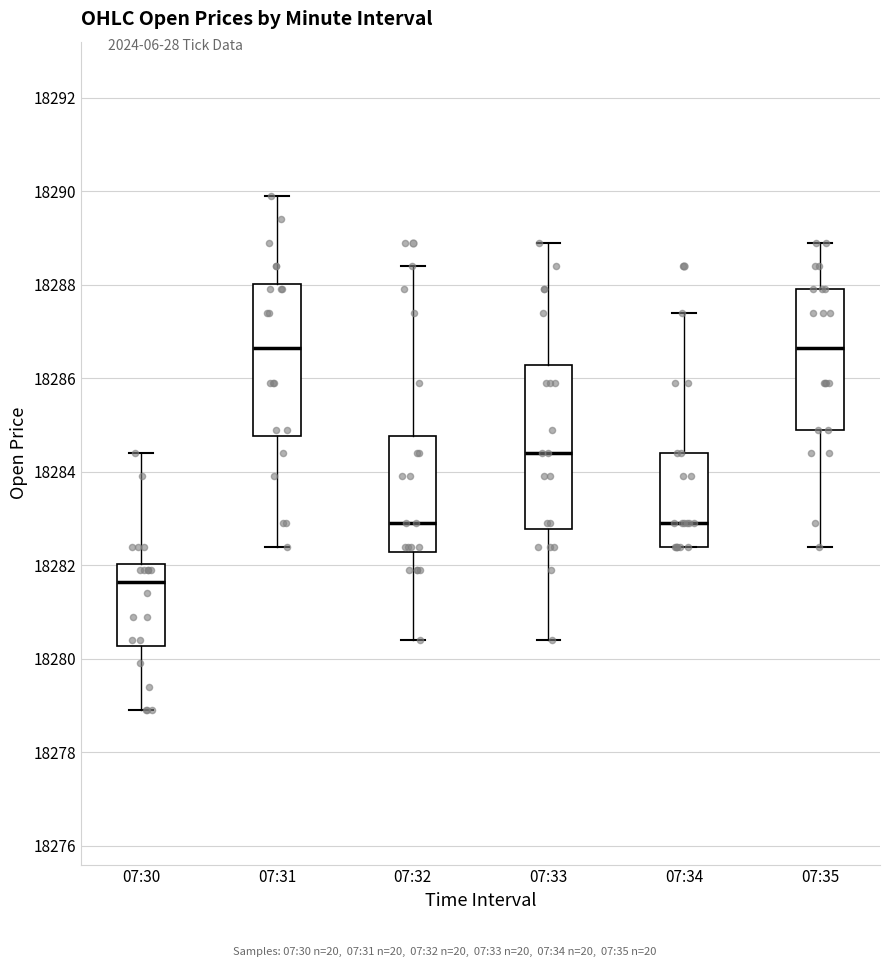

Reading left to right, transcribe this box plot: for each box, give where its median line is, the range the box spans, and where its two whiskers end, as read against the y-axis. The values are not printed on the chart, so give them approximately, as read against the axis.

07:30: median 18281.6, box 18280.2 to 18282.0, whiskers 18279.0 to 18284.4
07:31: median 18286.6, box 18284.8 to 18288.0, whiskers 18282.4 to 18290.0
07:32: median 18283.0, box 18282.2 to 18284.8, whiskers 18280.4 to 18288.4
07:33: median 18284.4, box 18282.8 to 18286.2, whiskers 18280.4 to 18289.0
07:34: median 18283.0, box 18282.4 to 18284.4, whiskers 18282.4 to 18287.4
07:35: median 18286.6, box 18285.0 to 18288.0, whiskers 18282.4 to 18289.0